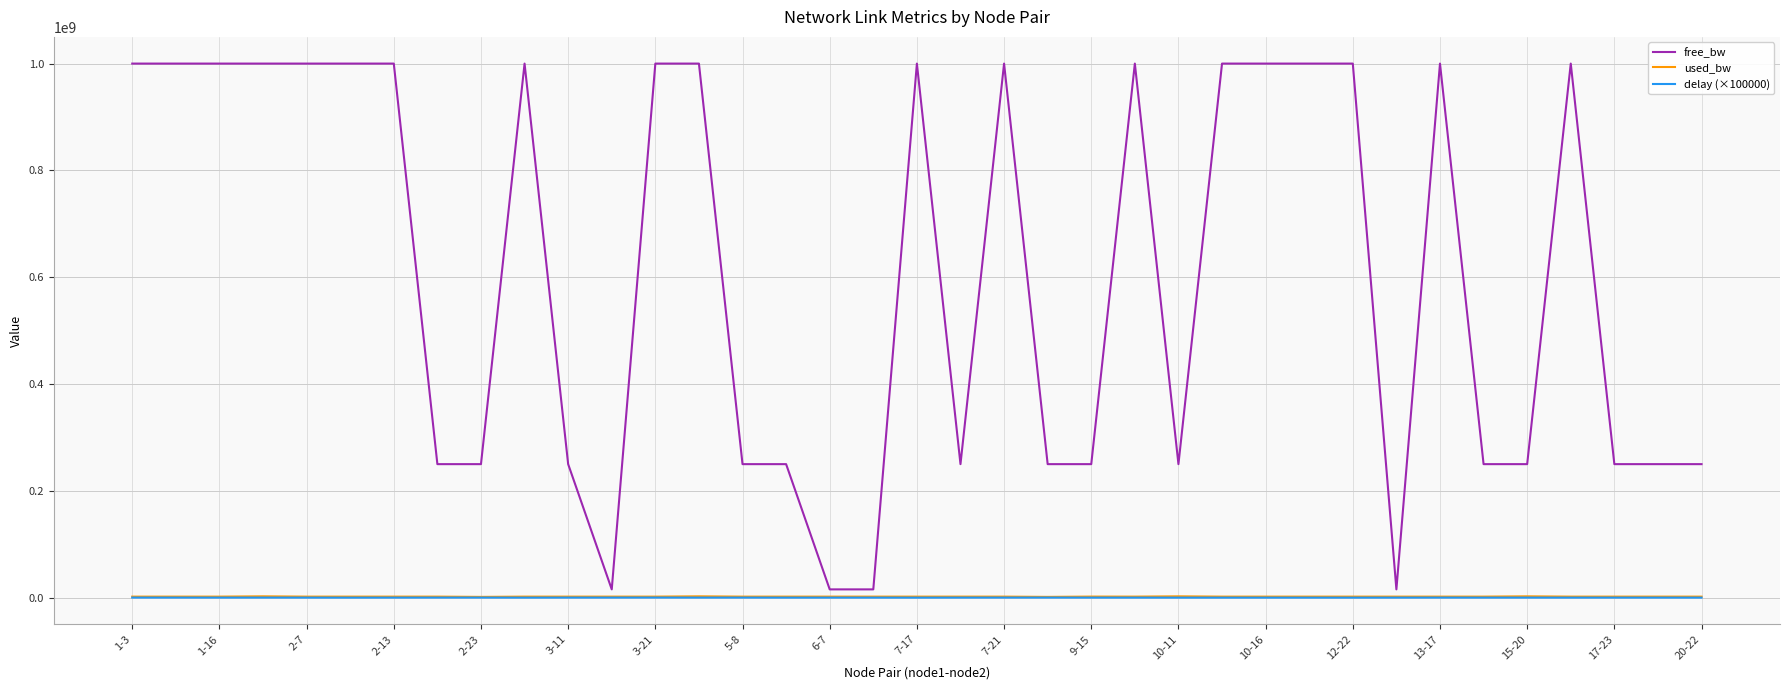

Which series has the largest total across all categories?

free_bw